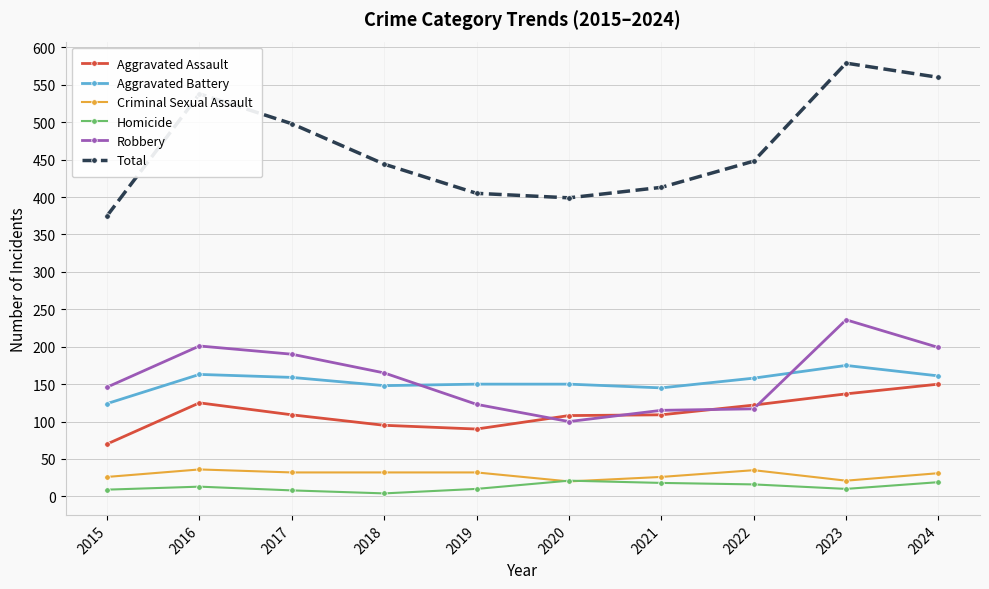

At which label does Total reach its minimum?

2015